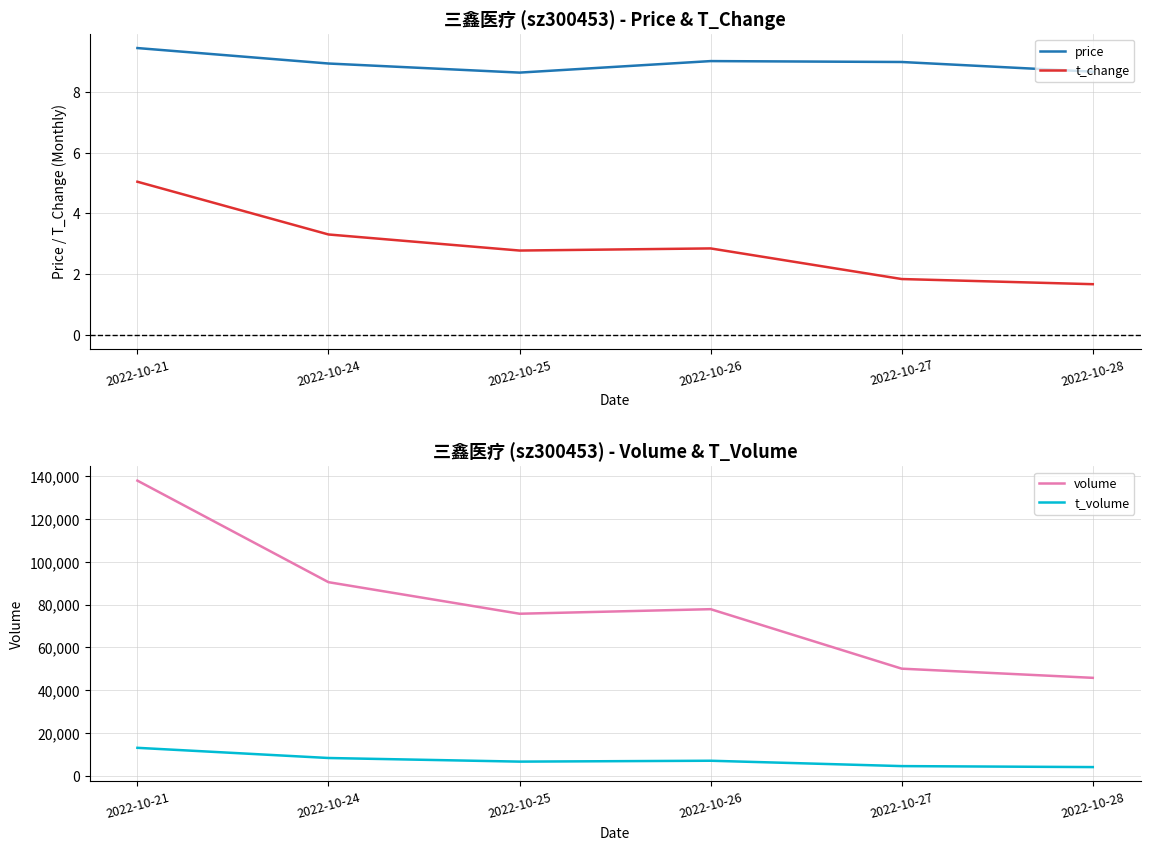

Is this an area chart (filled region under the line)?

No